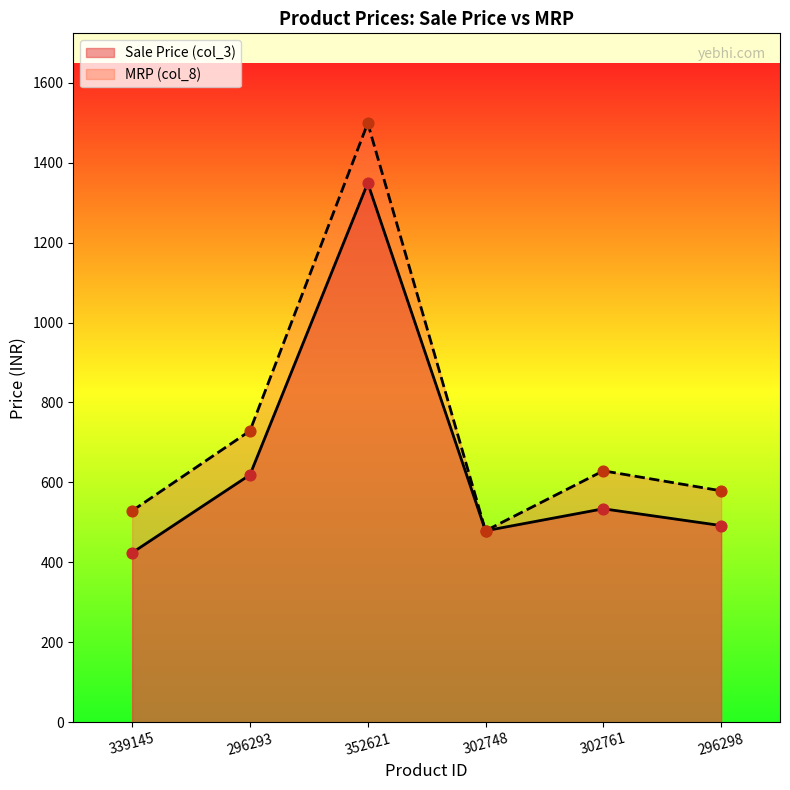

Which series has the largest Y range (max minus min)?

MRP (col_8)